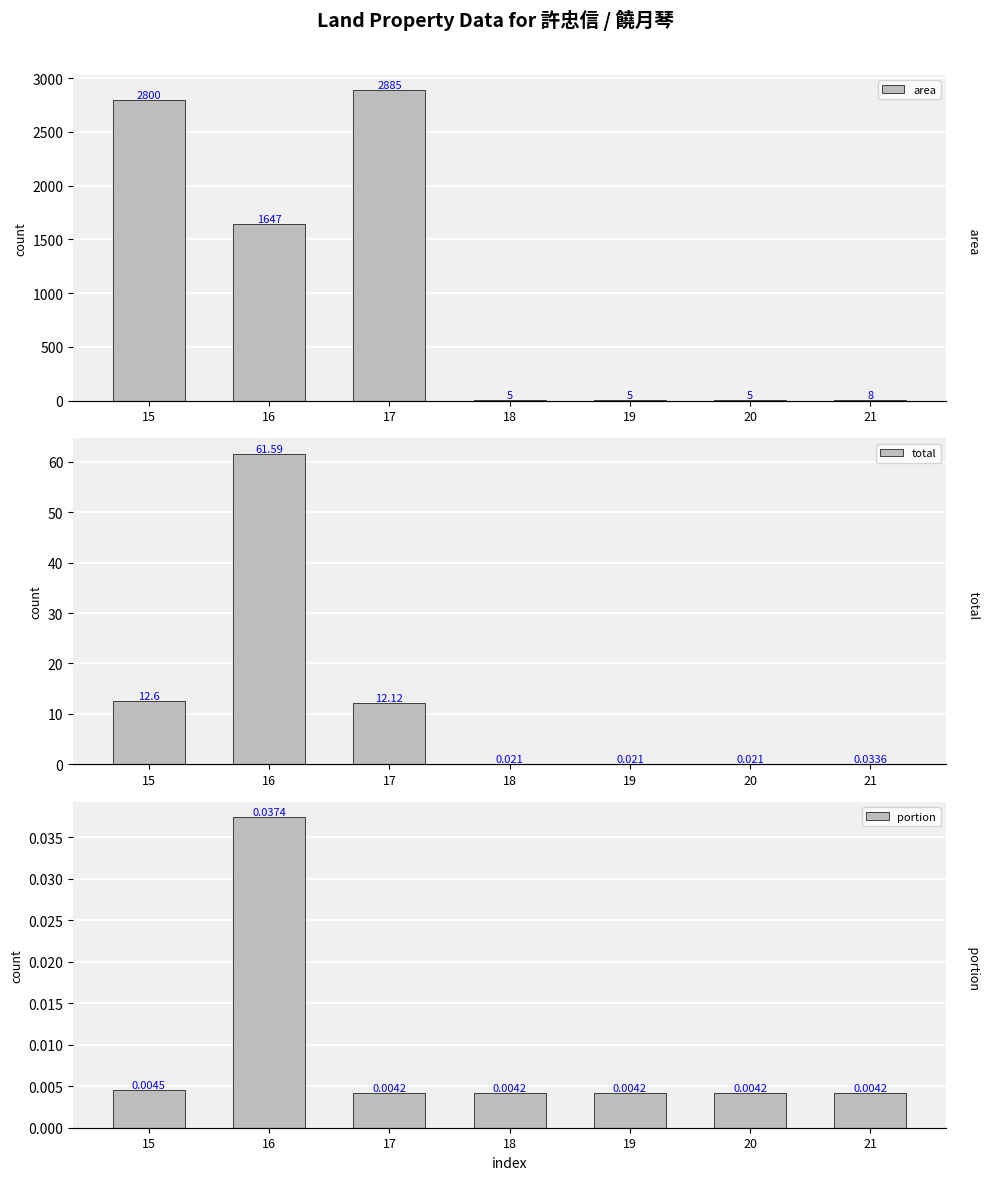

At which category does the chart reach its peak across all series?

17